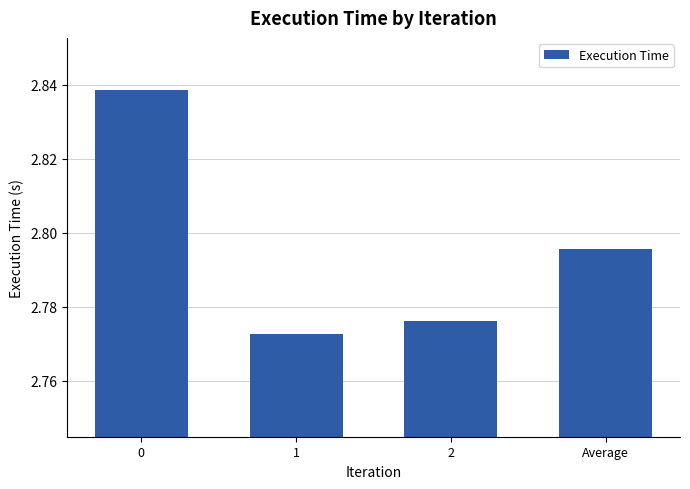

How many bars are there in total?

4